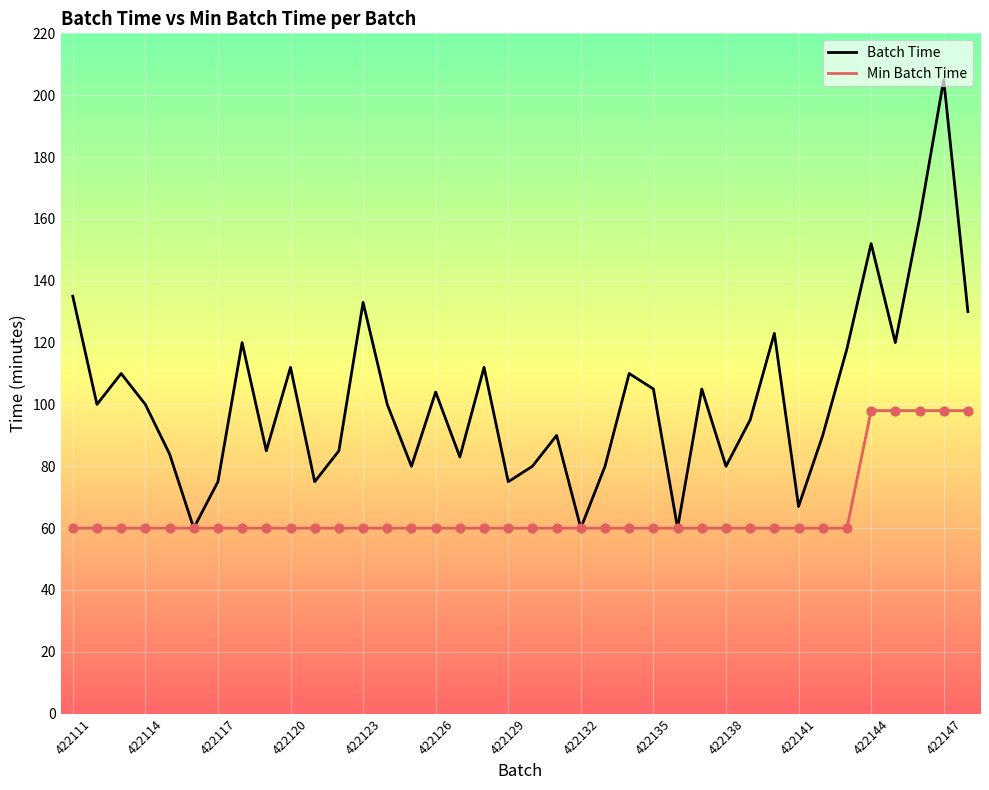

Which series has the largest range (max minus min)?

Batch Time